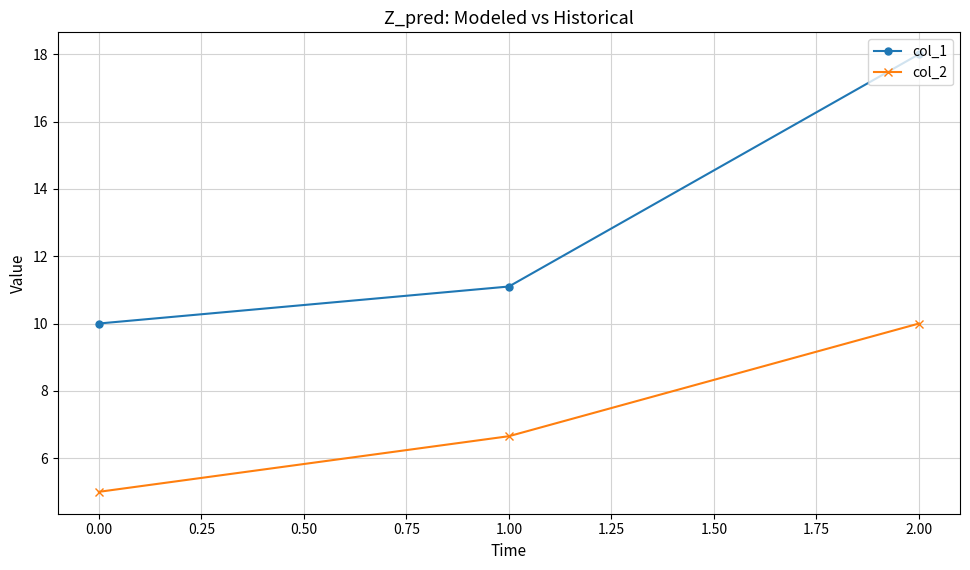

What is the average value of the col_2 series?

7.2